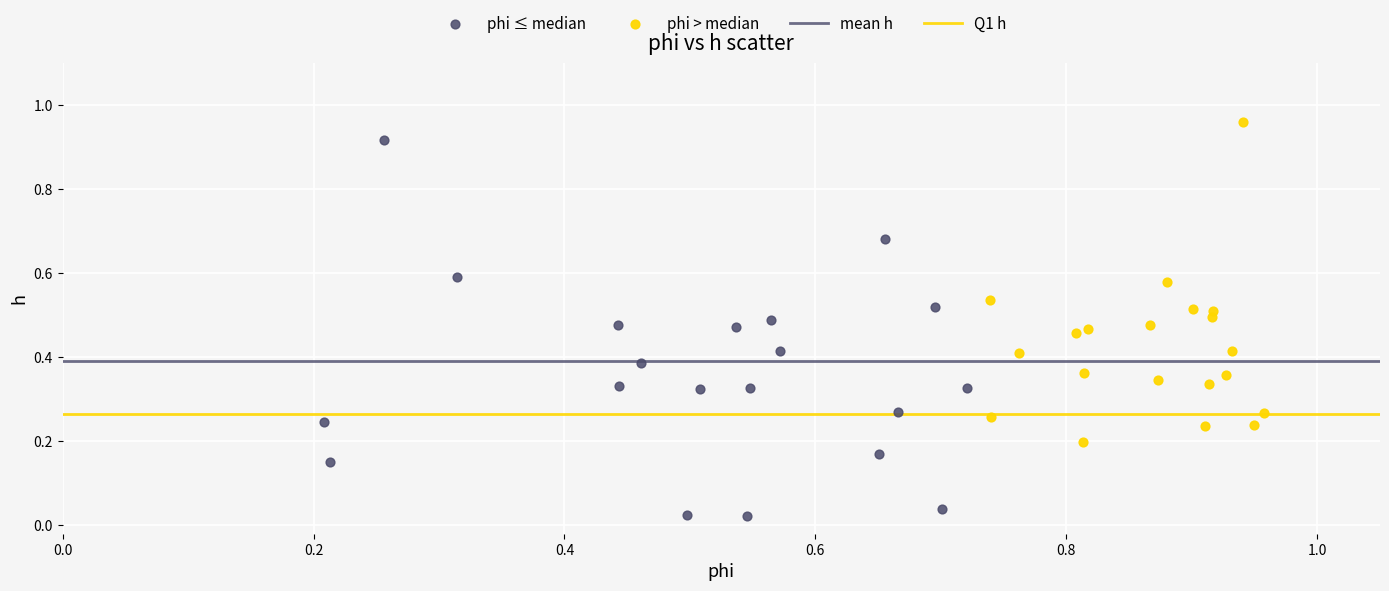

Which series has the largest Y range (max minus min)?

phi ≤ median